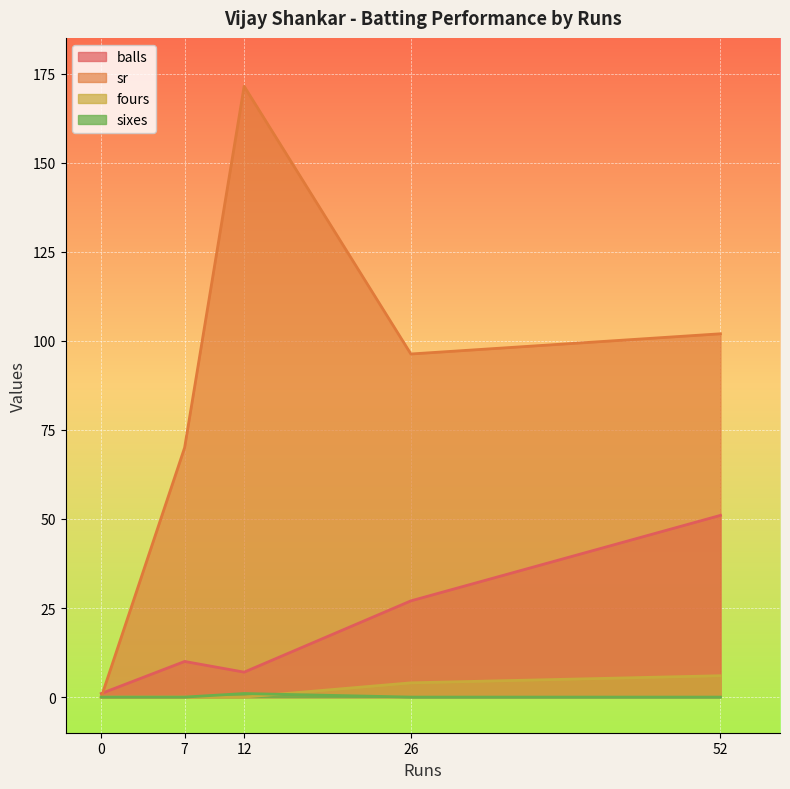

True or false: fours has a value of 4.0 at 26.

True